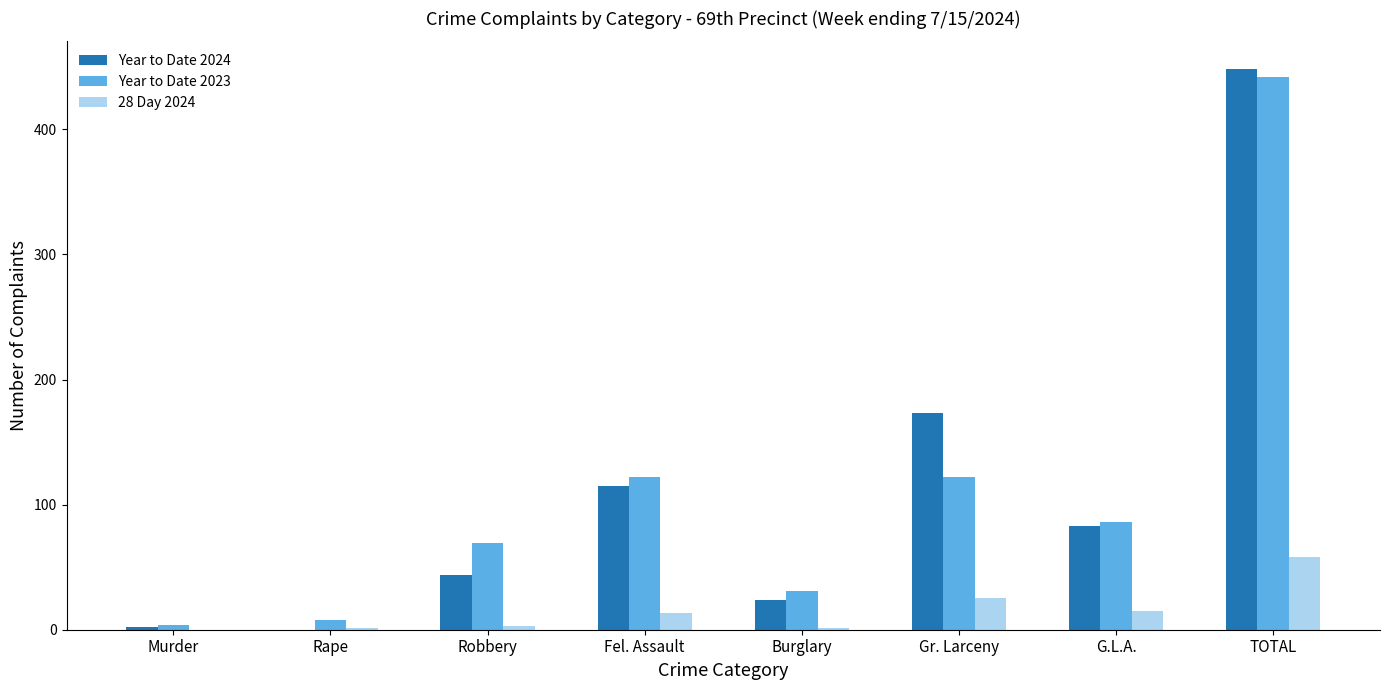

What value does the 28 Day 2024 series have at TOTAL, to the nearest 5?

60